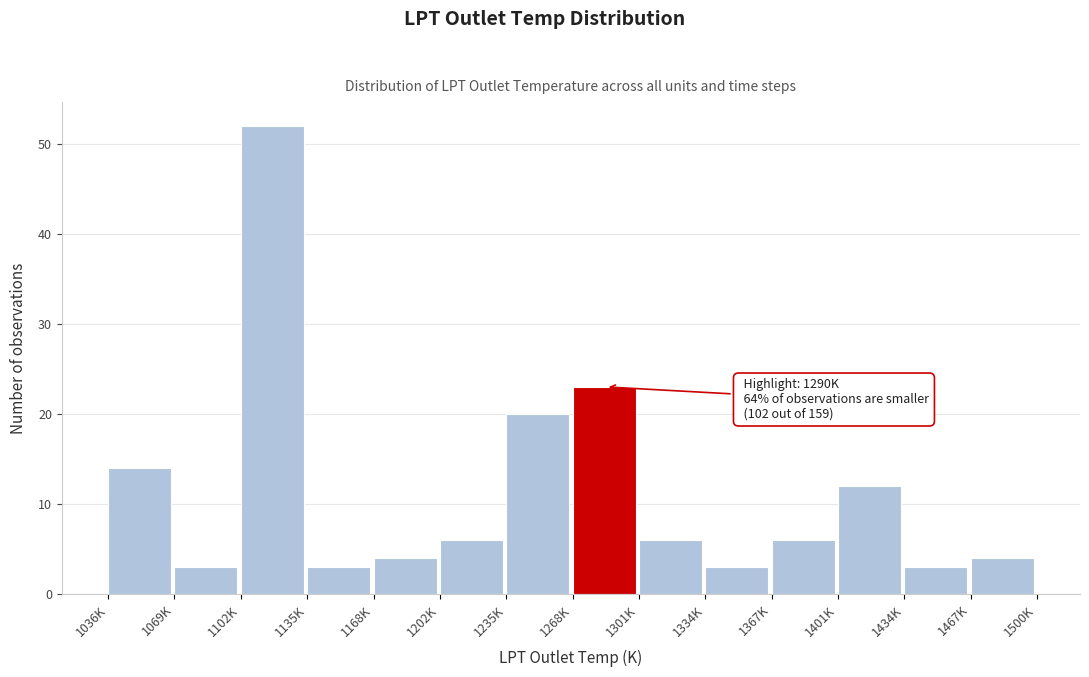

Reading left to right, what are all the values shown in this chart?

14	3	52	3	4	6	20	23	6	3	6	12	3	4